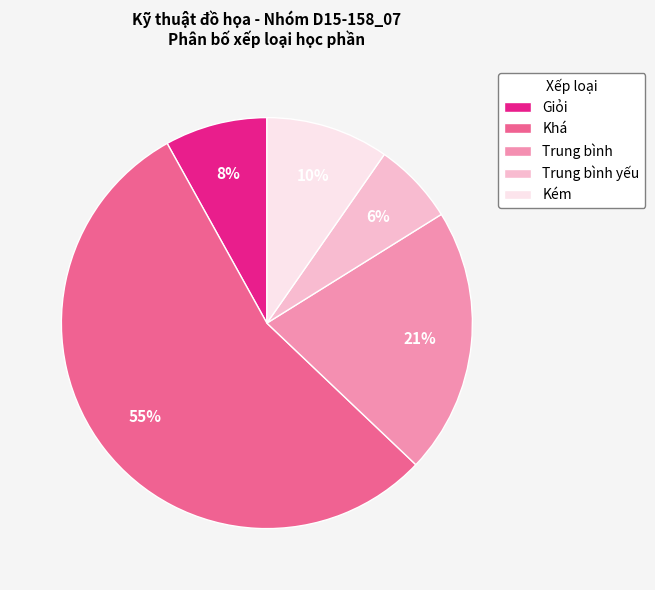

Which category accounts for the majority?

Khá